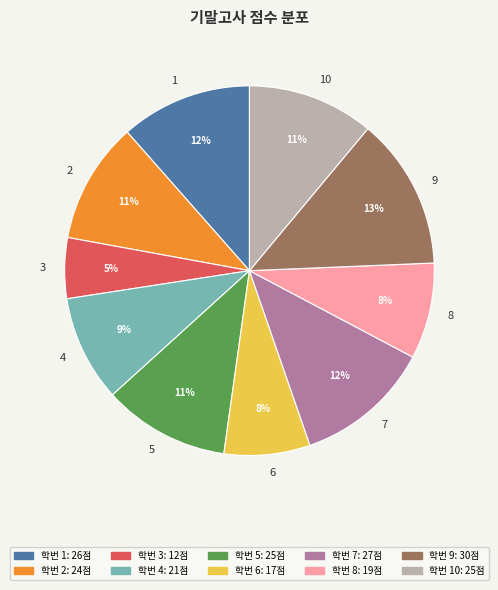

How many slices are in this pie chart?

10